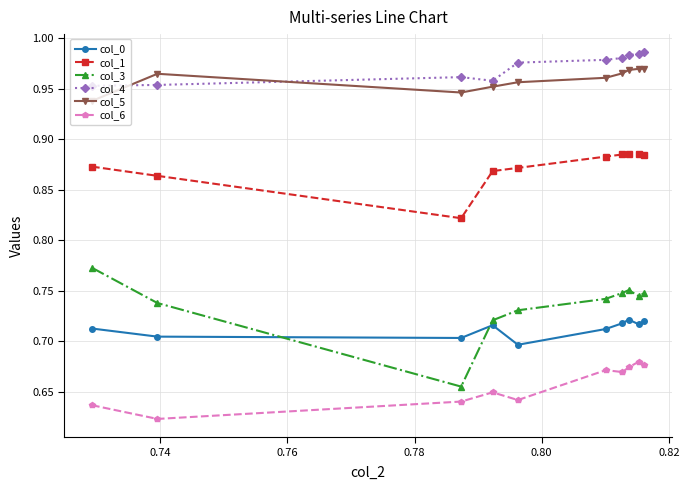

Which series has the largest range (max minus min)?

col_3